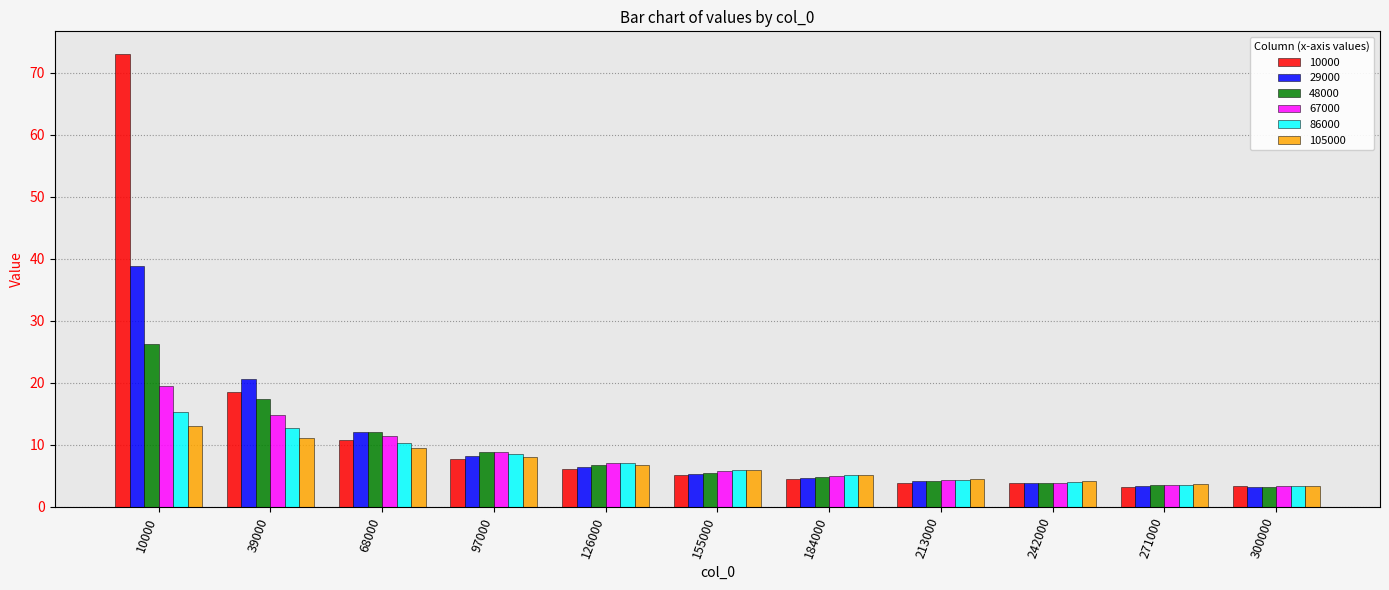

At which category is the sum across all series the highest?

10000